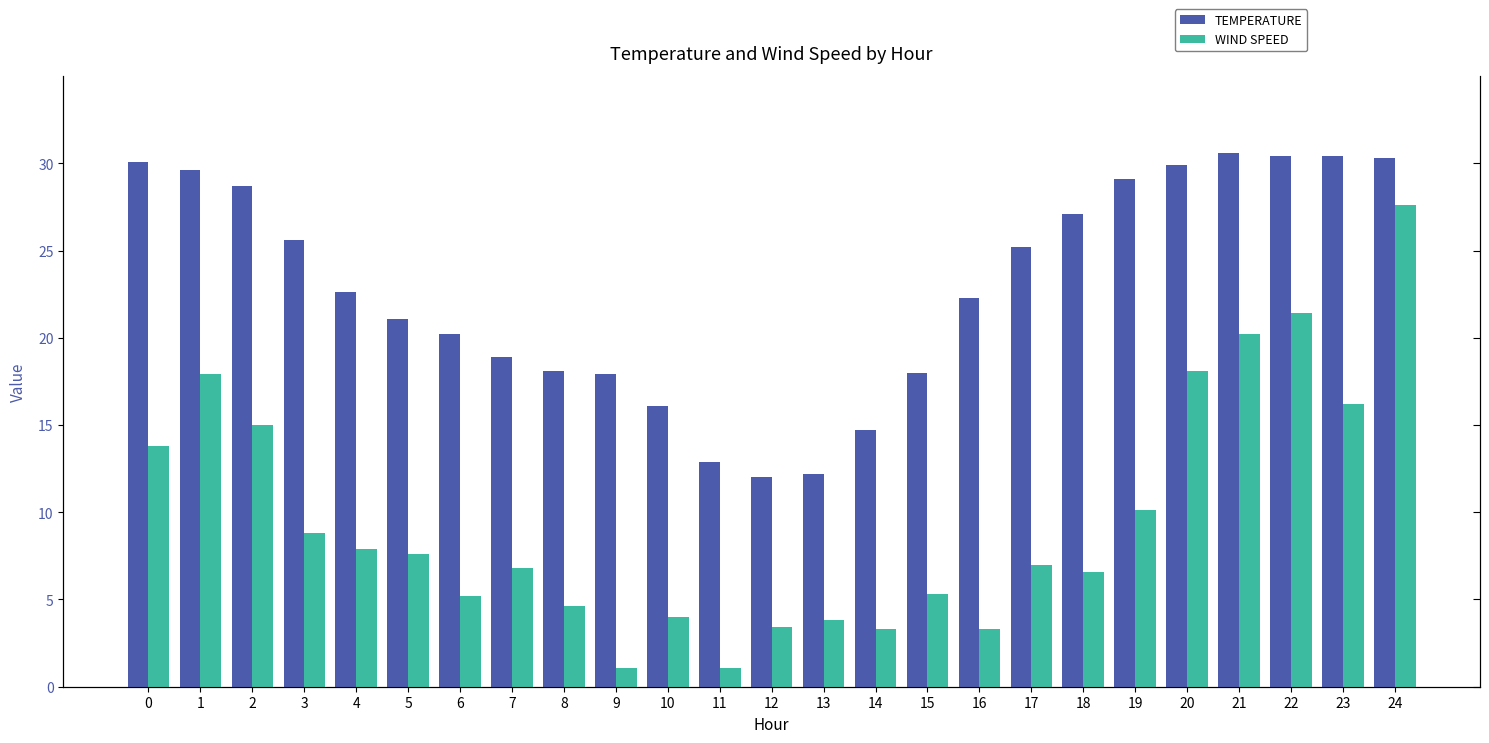

Rank the series by their average value, from lowest to highest.

WIND SPEED, TEMPERATURE